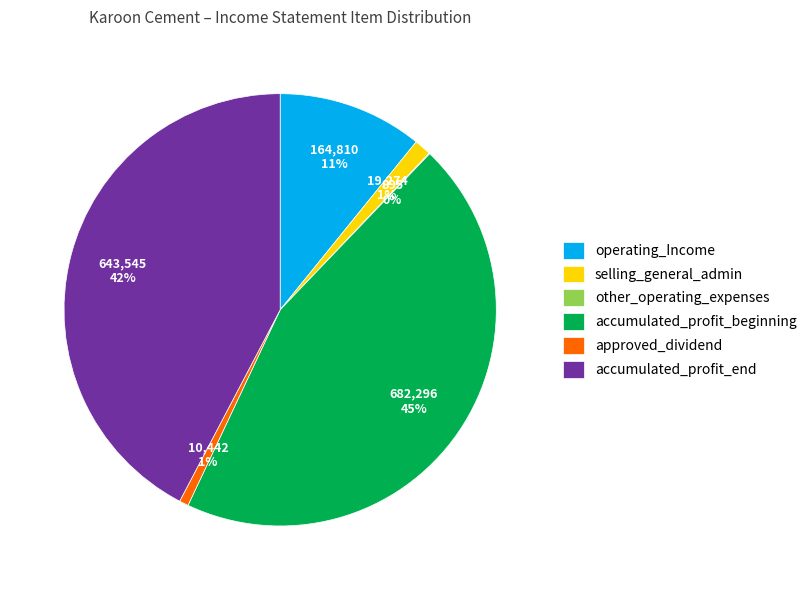

Is the sum of operating_Income and selling_general_admin greater than half?

No